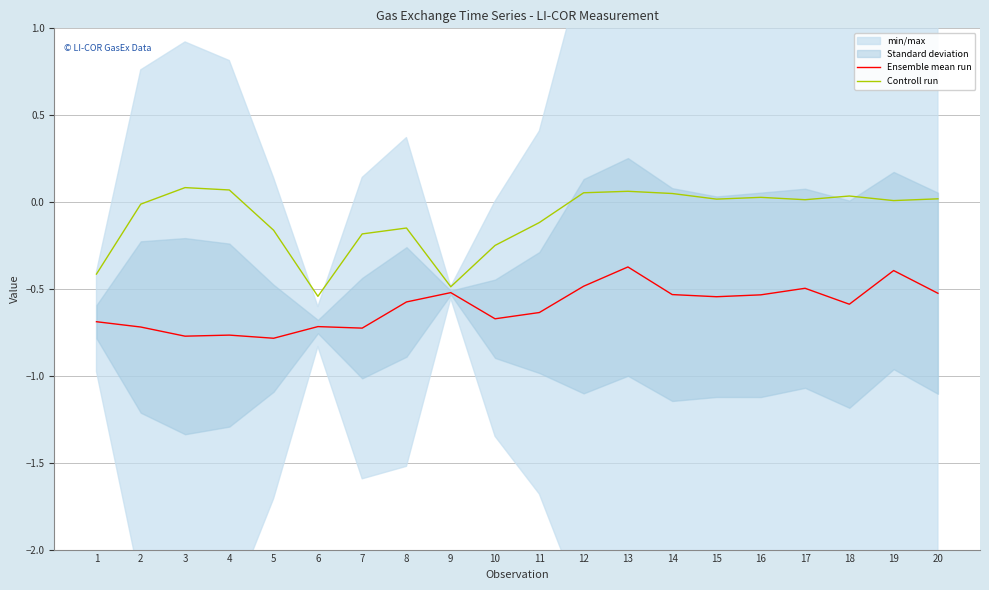

True or false: Ensemble mean run and Controll run intersect in this chart.

False